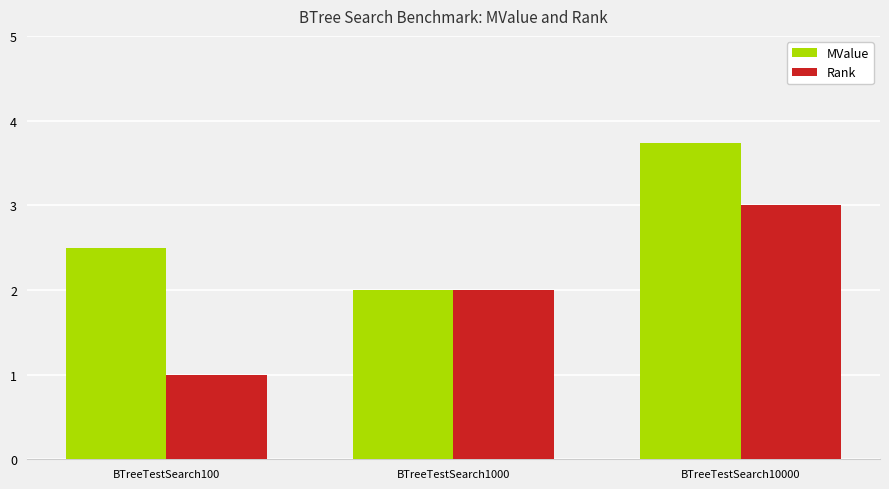

What is the difference between the highest and lowest values at BTreeTestSearch10000?

0.7